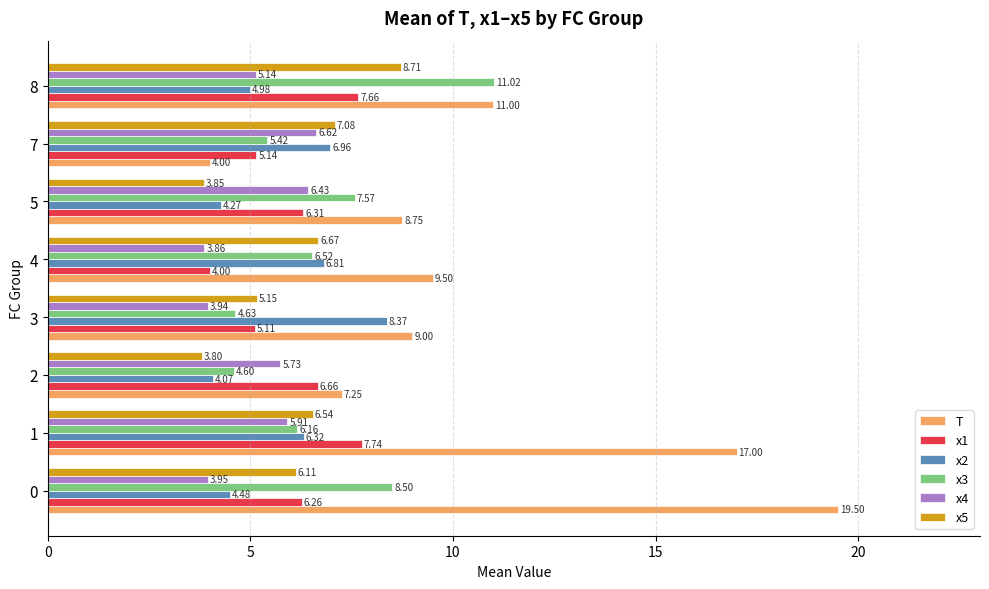

What is the average value of the T series?

10.8